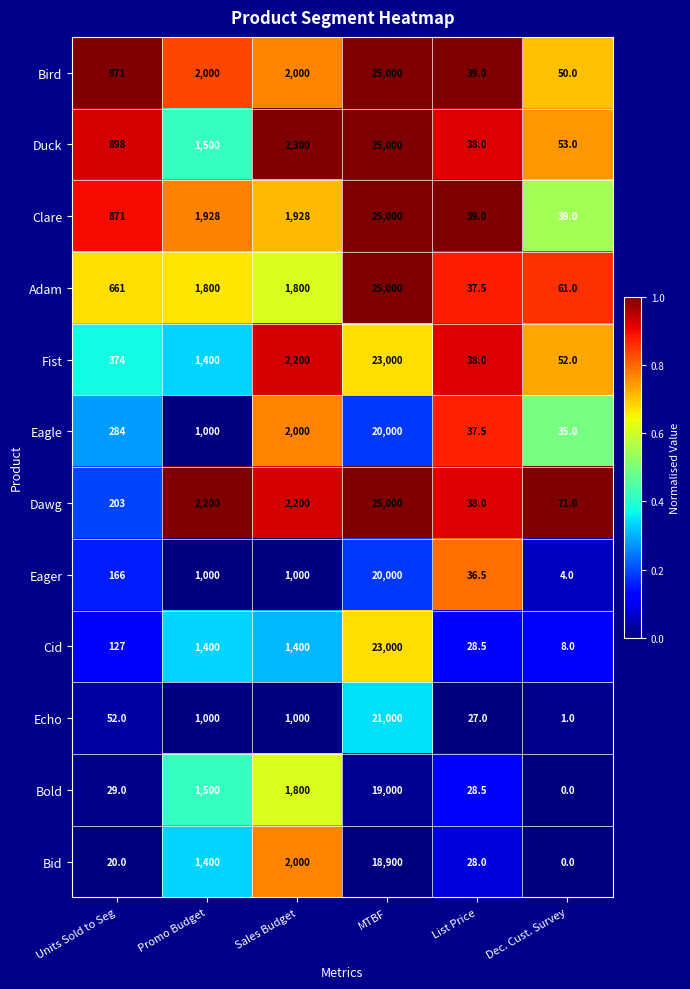

Is the value of Clare at Units Sold to Seg greater than the value of Bird at List Price?

Yes